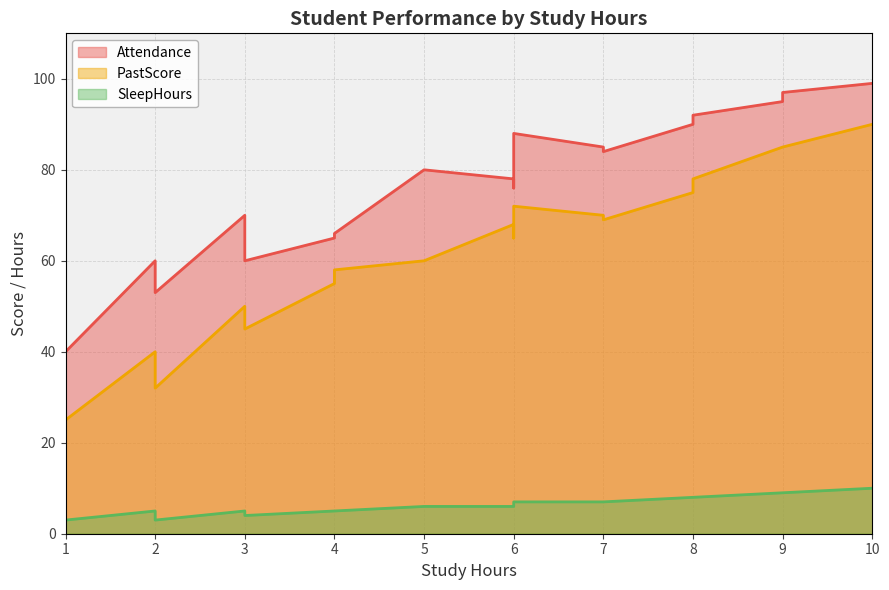

True or false: SleepHours and Attendance intersect in this chart.

False